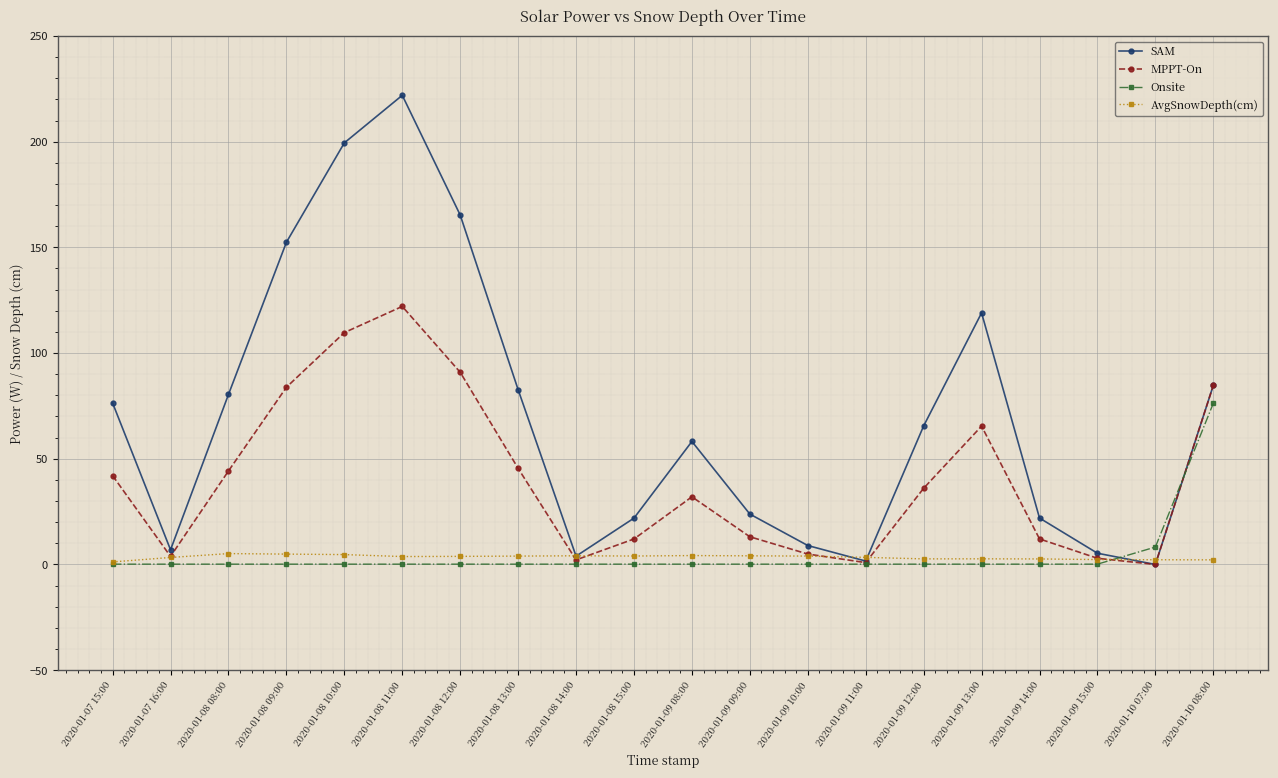

True or false: AvgSnowDepth(cm) has a value of 1.2 at 2020-01-07 15:00.

True